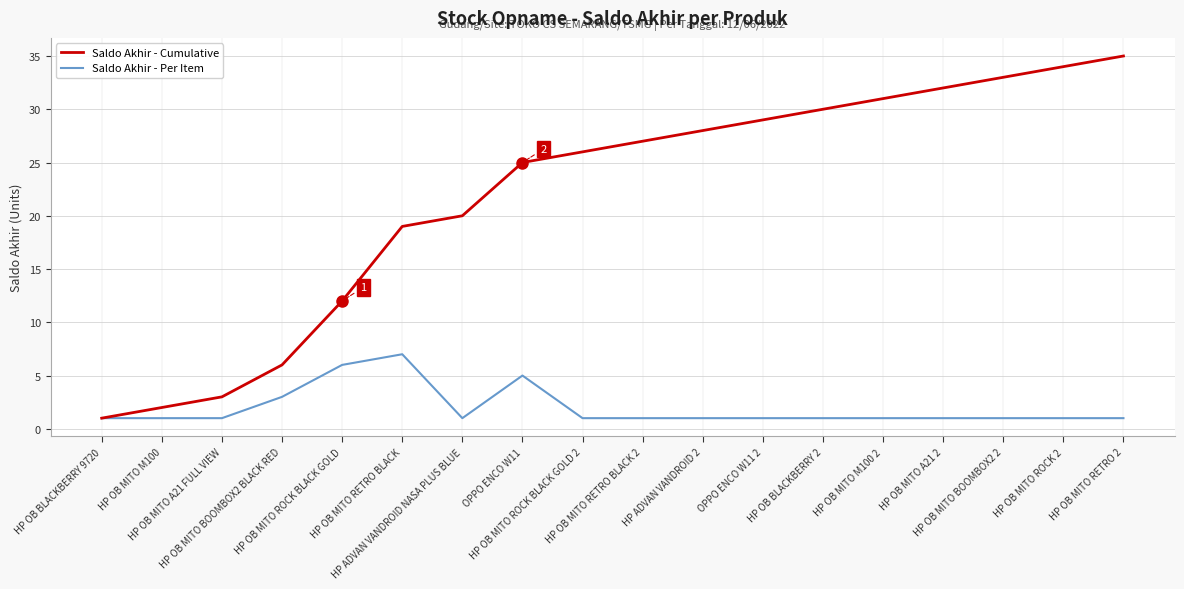

List the series in order of their overall mean, lowest first.

Saldo Akhir - Per Item, Saldo Akhir - Cumulative